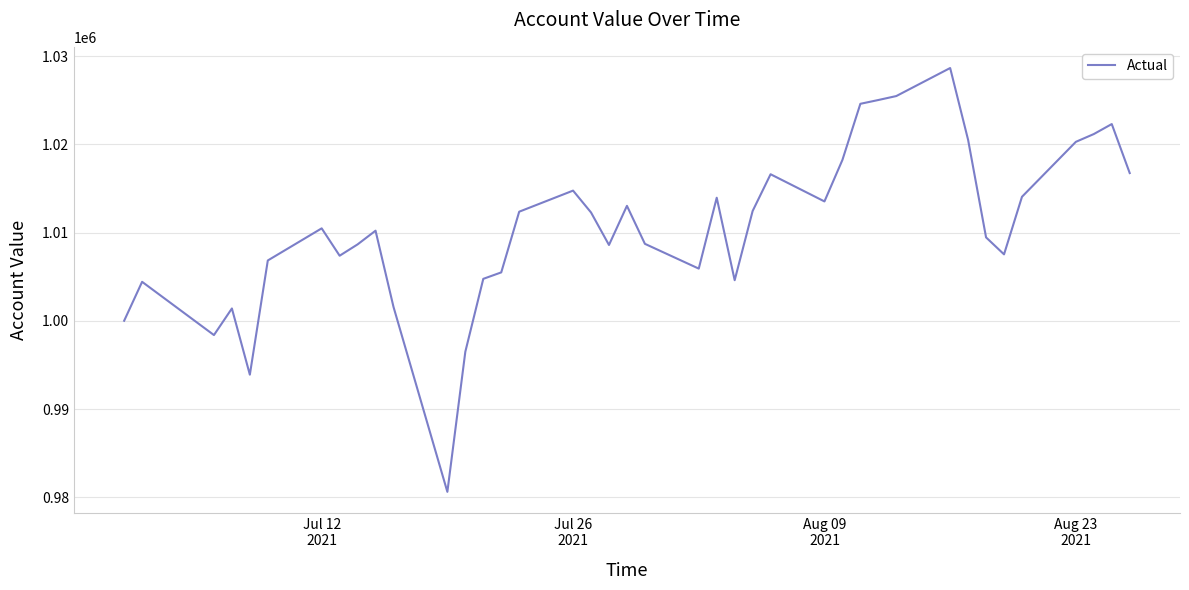

What is the difference between the maximum and minimum values?

48027.4